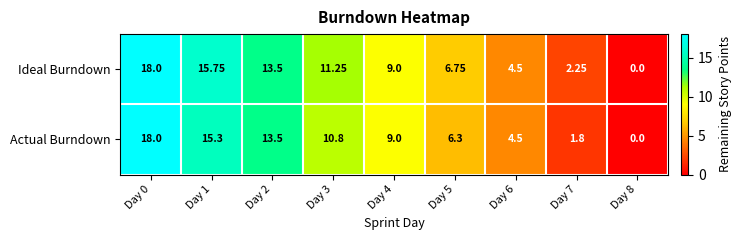

At which category is the sum across all series the highest?

Day 0